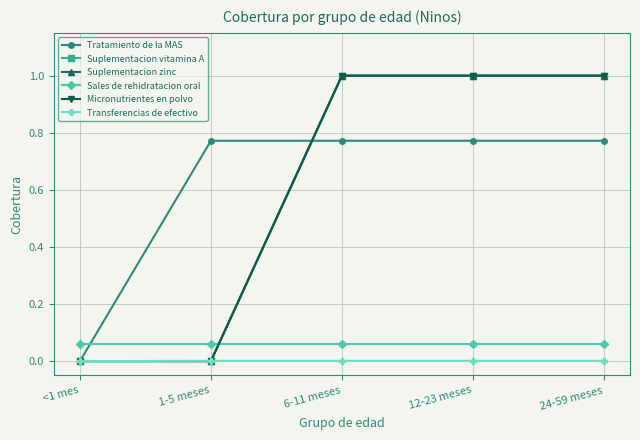

Which category has the highest value in the Suplementacion zinc series?

6-11 meses